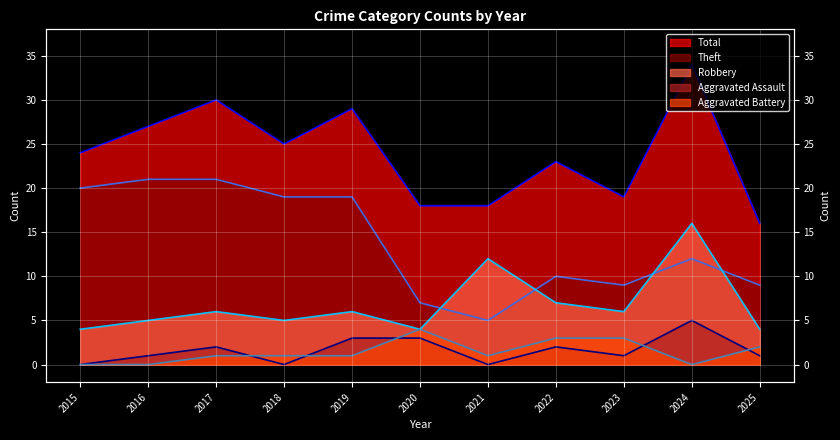

At which category is the sum across all series the highest?

2024